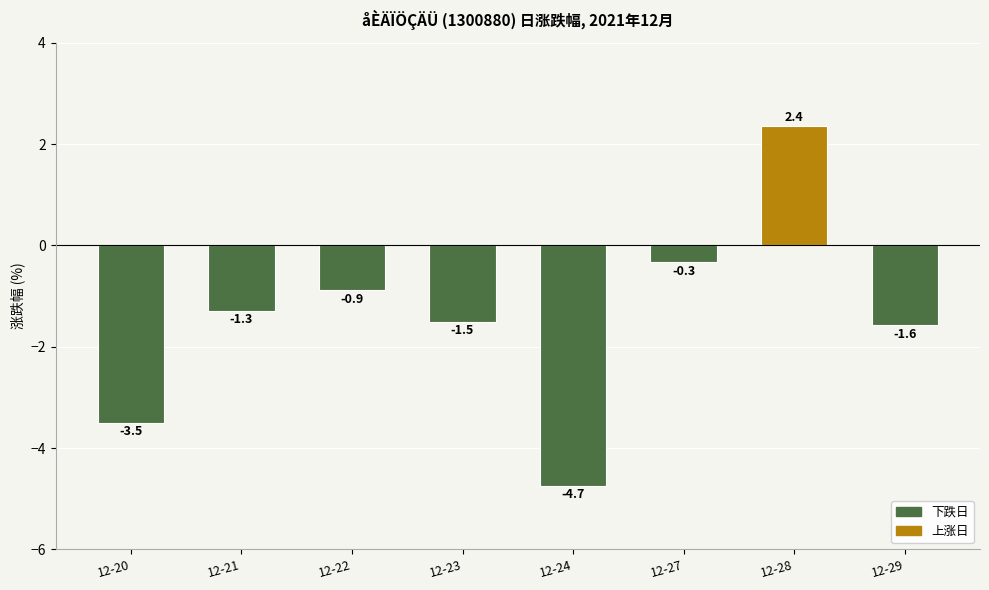

How many values are above zero?

1